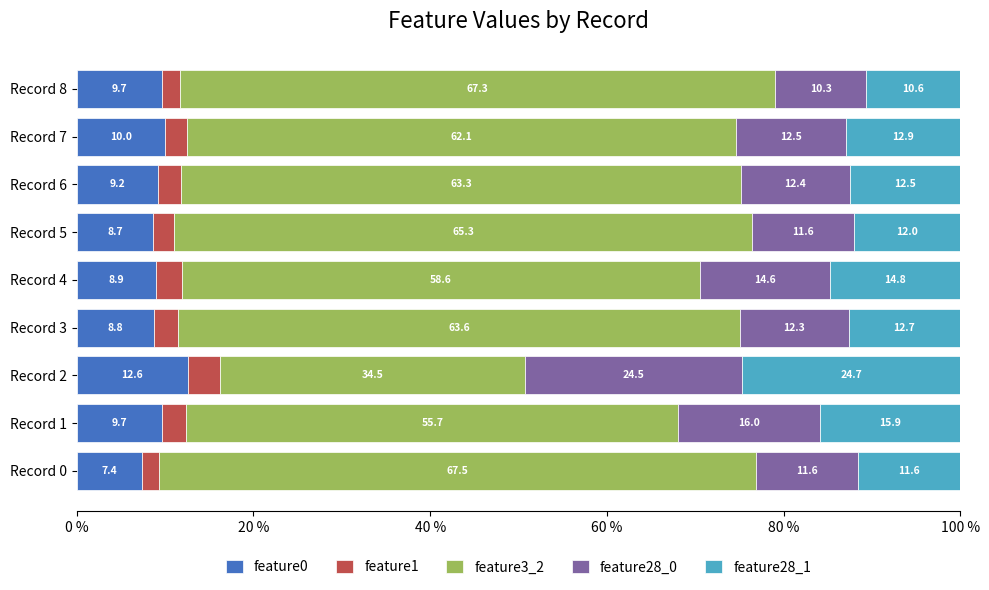

The feature0 series shows 9.7 at Record 1. True or false?

True